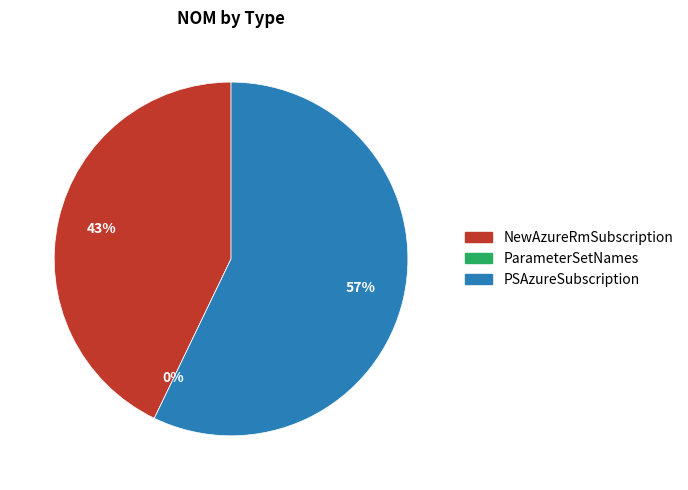

To the nearest percent, what is the difference between the PSAzureSubscription and NewAzureRmSubscription slice percentages?

14%